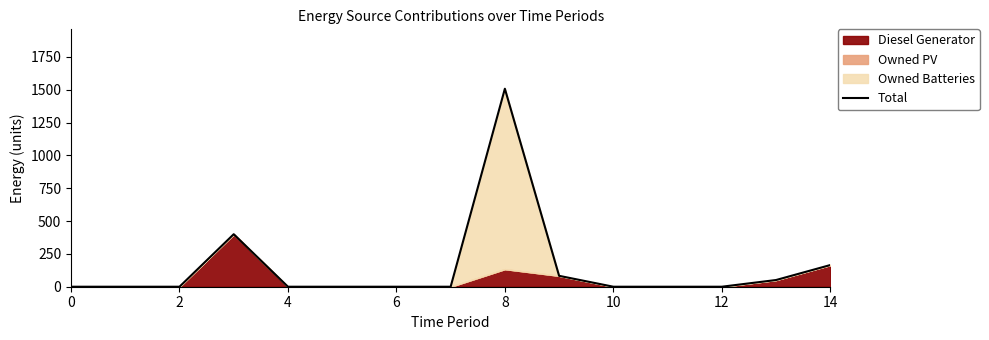

What is the highest value of the Total series?

1508